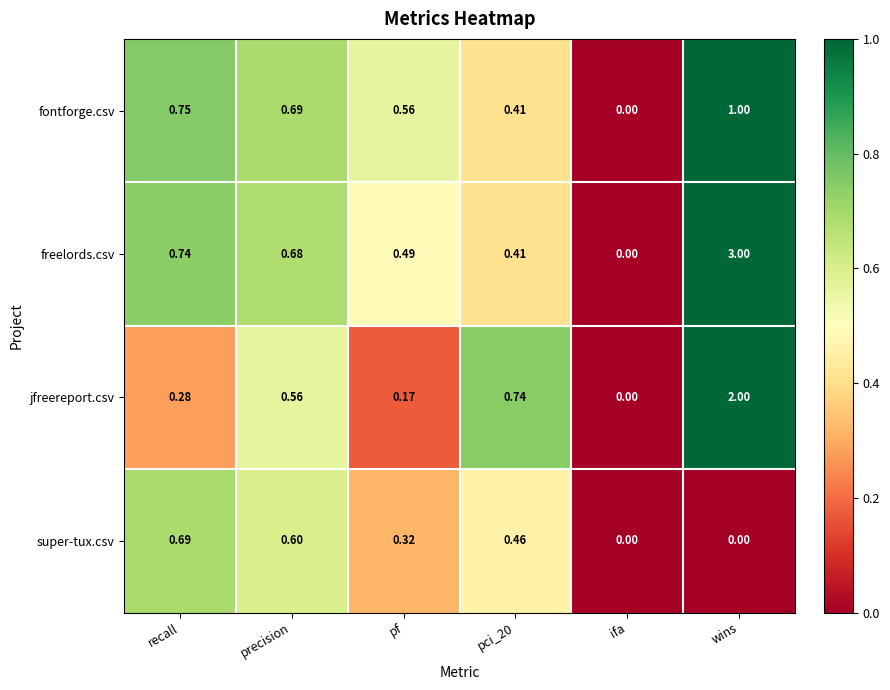

At which category is the sum across all series the highest?

wins